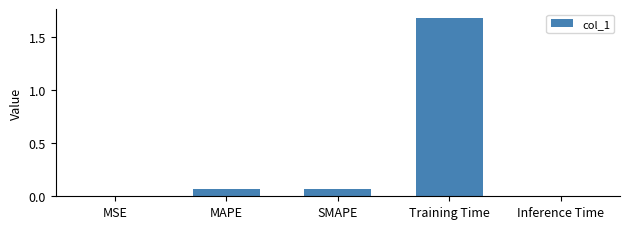

The value at Inference Time is 0.0. True or false?

True